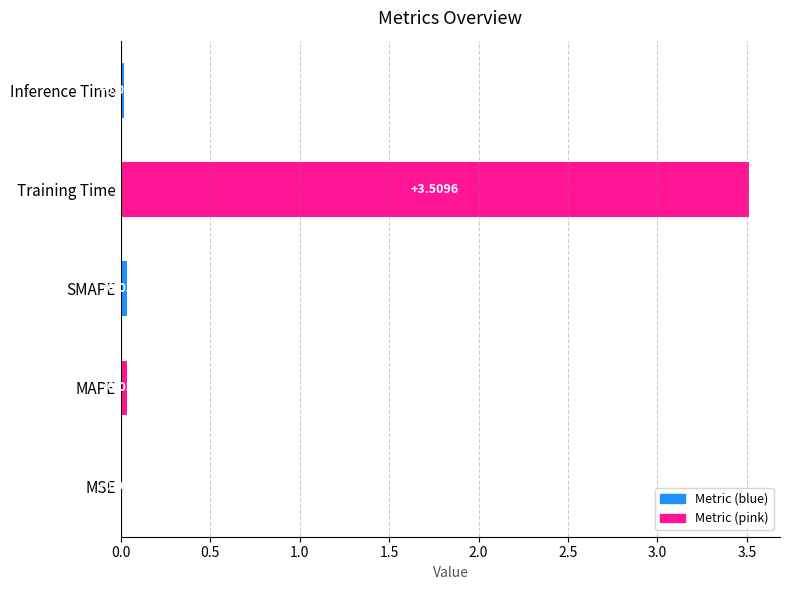

Between Inference Time and MAPE, which is larger?

MAPE